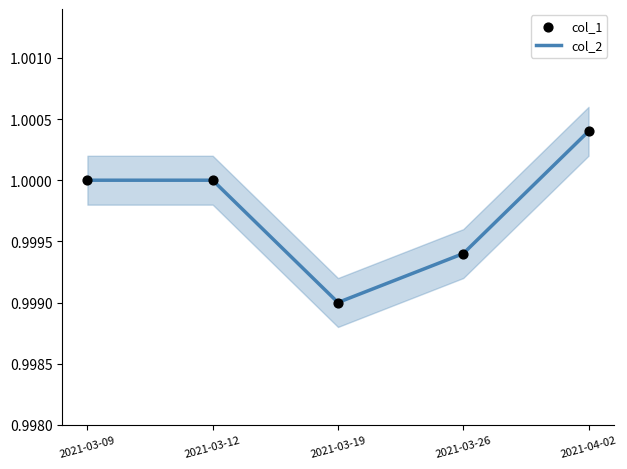

Which series contains the highest Y value?

col_2